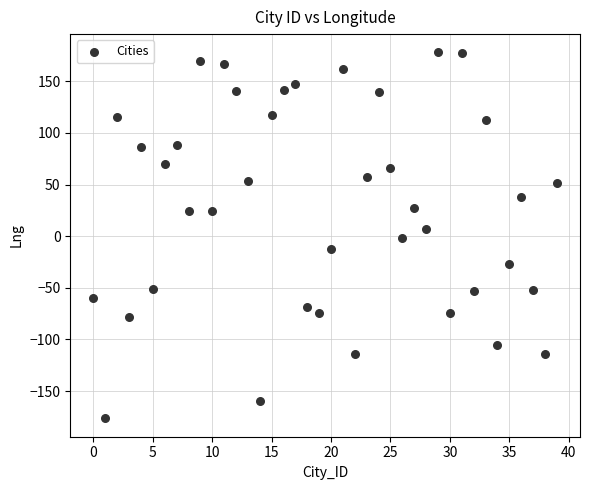

What is the range of Y values (max minus min)?

354.6